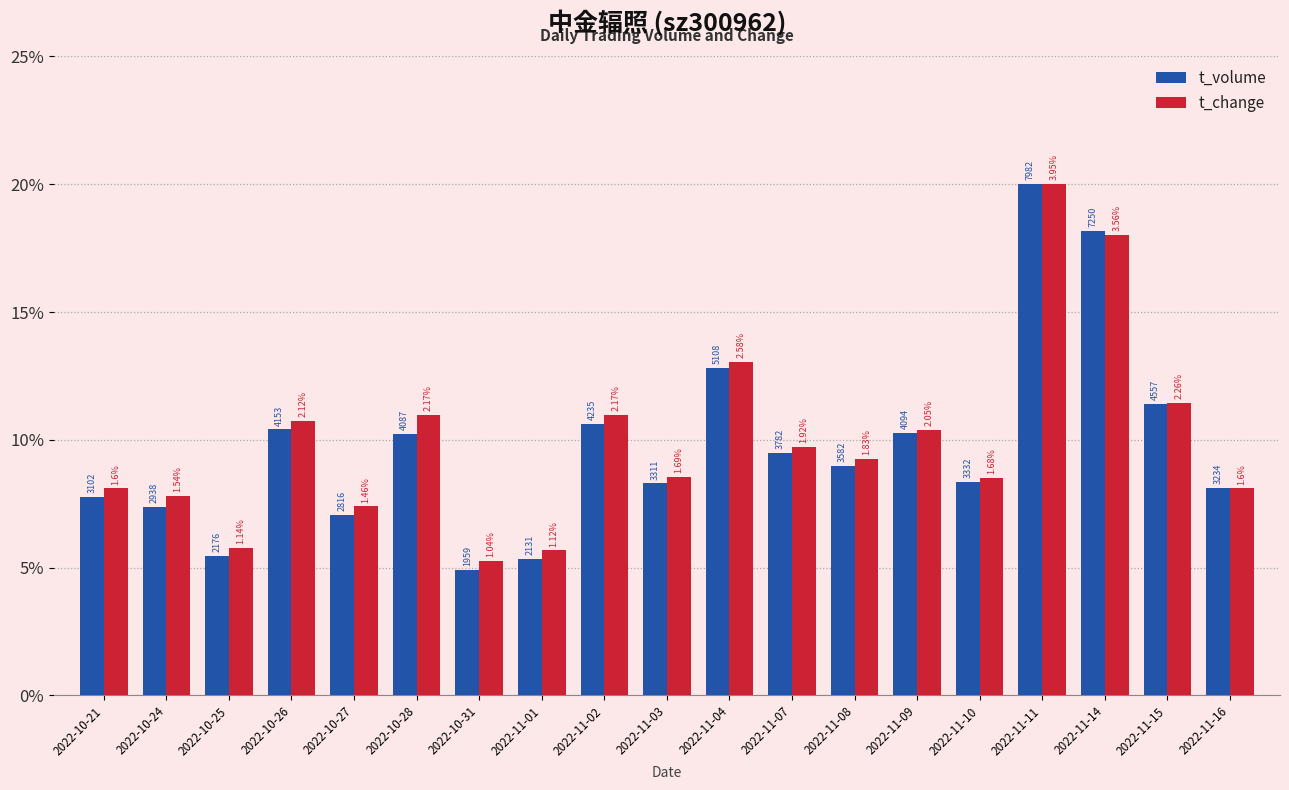

The value of t_volume at 2022-10-26 is 18.0. True or false?

False